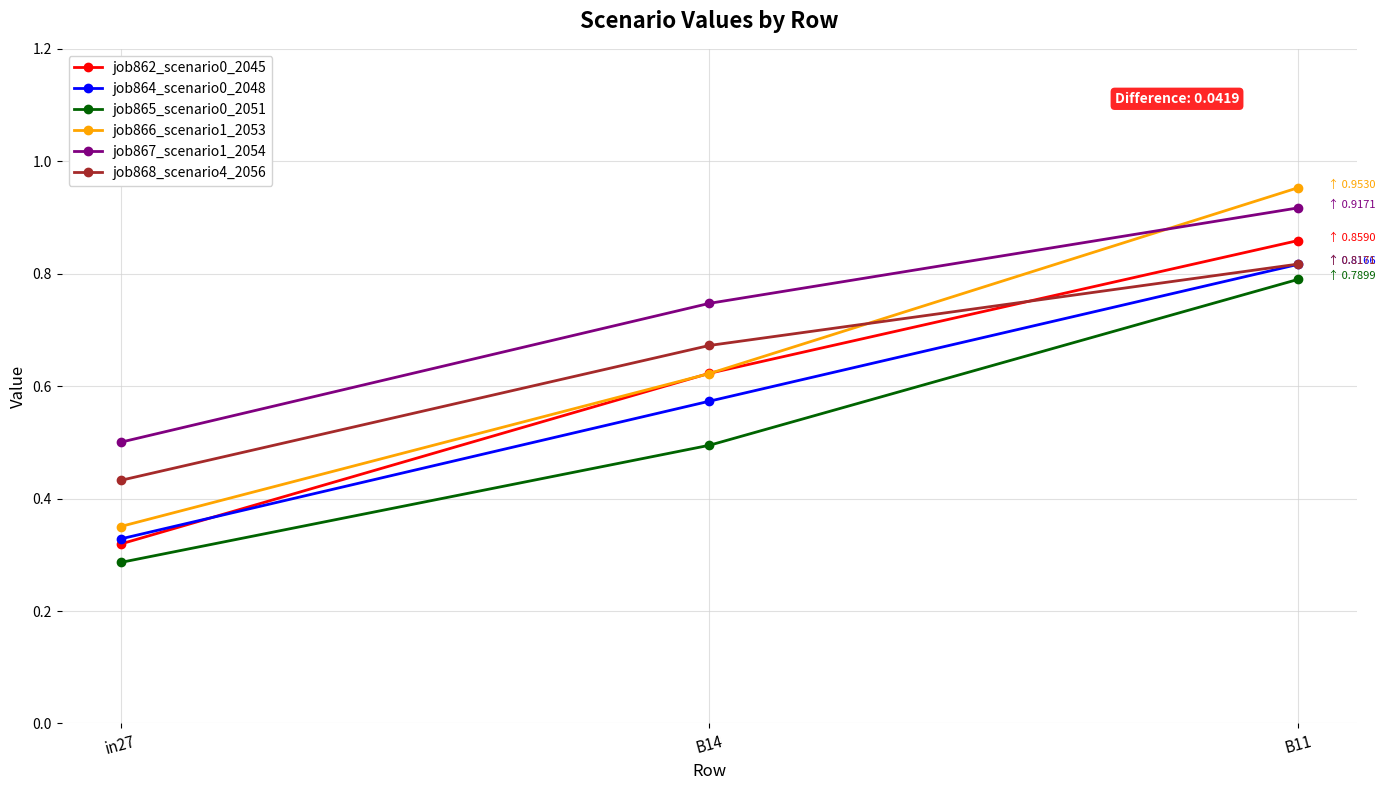

What are all the series names shown in the legend?

job862_scenario0_2045, job864_scenario0_2048, job865_scenario0_2051, job866_scenario1_2053, job867_scenario1_2054, job868_scenario4_2056